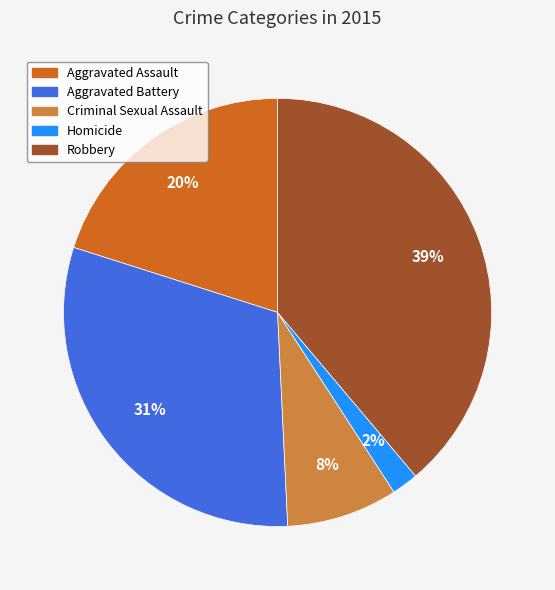

To the nearest percent, what portion does Criminal Sexual Assault represent?

8%